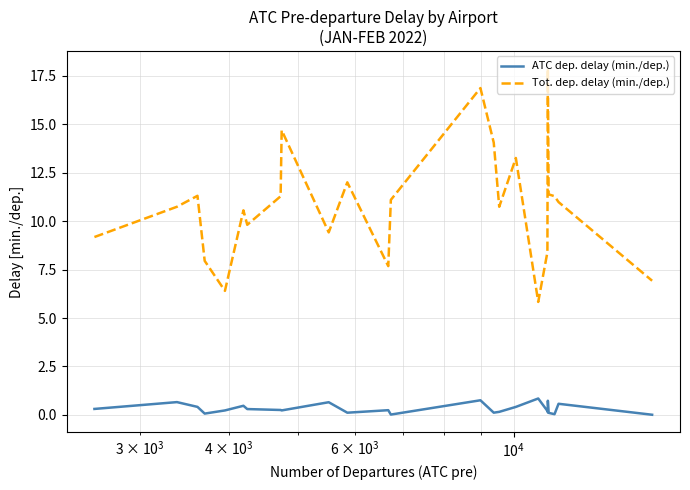

Which series has the largest total across all categories?

Tot. dep. delay (min./dep.)